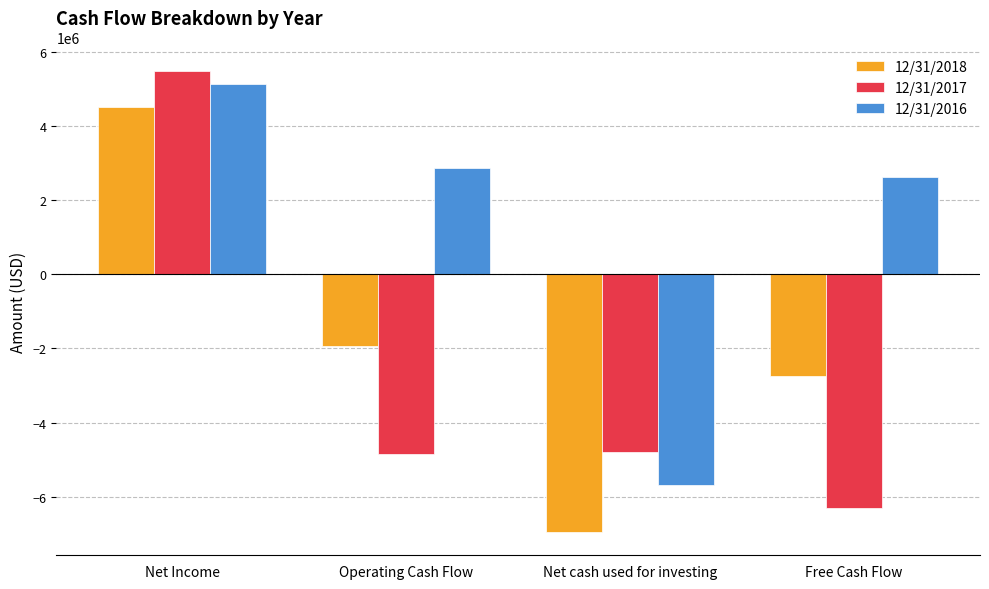

What is the greatest value displayed?

5490091